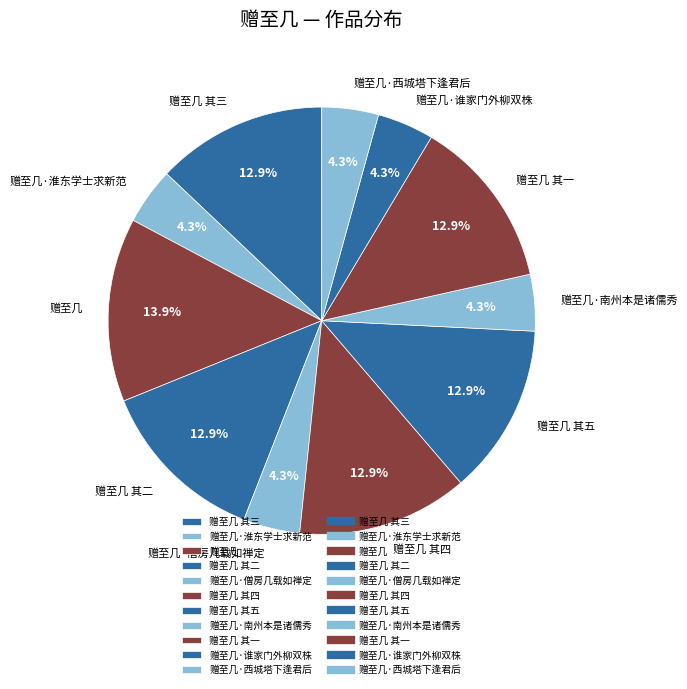

Does 赠至几 其一 account for over 50% of the chart?

No